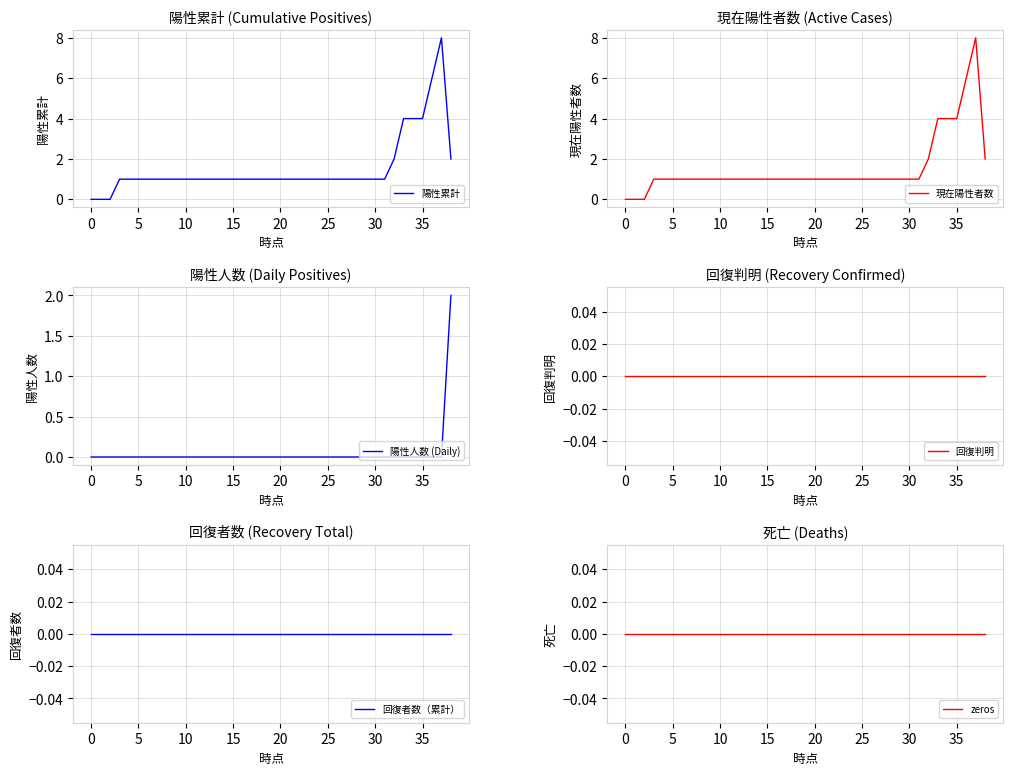

Where is the first local maximum for 陽性累計?

37